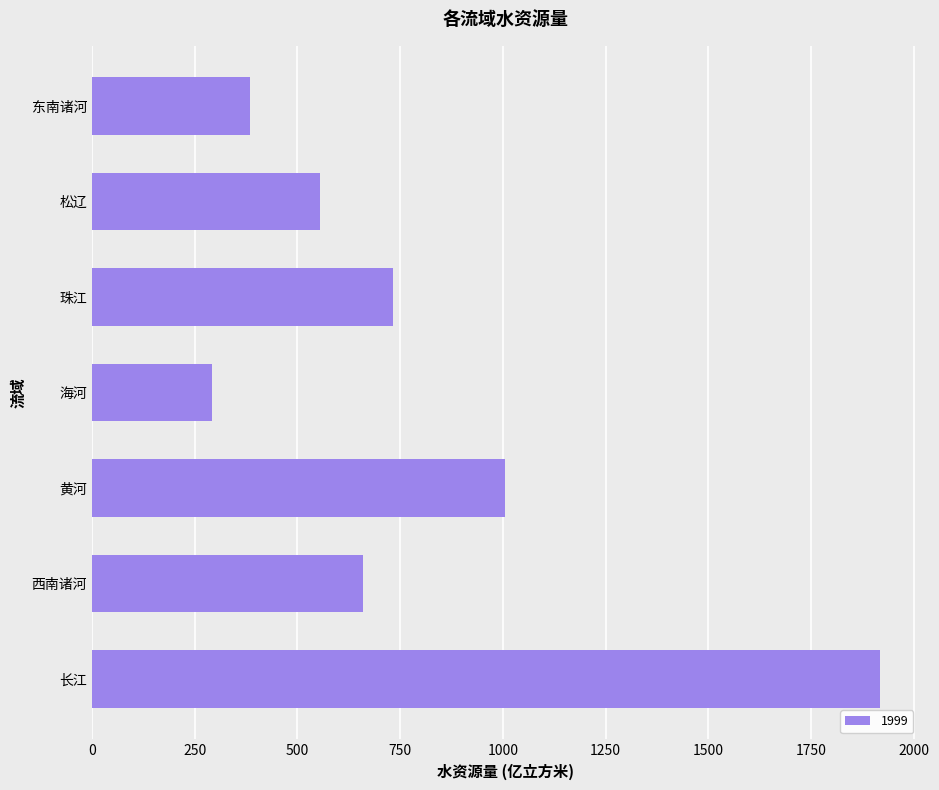

Where is the data nearest to the value 1104?

黄河